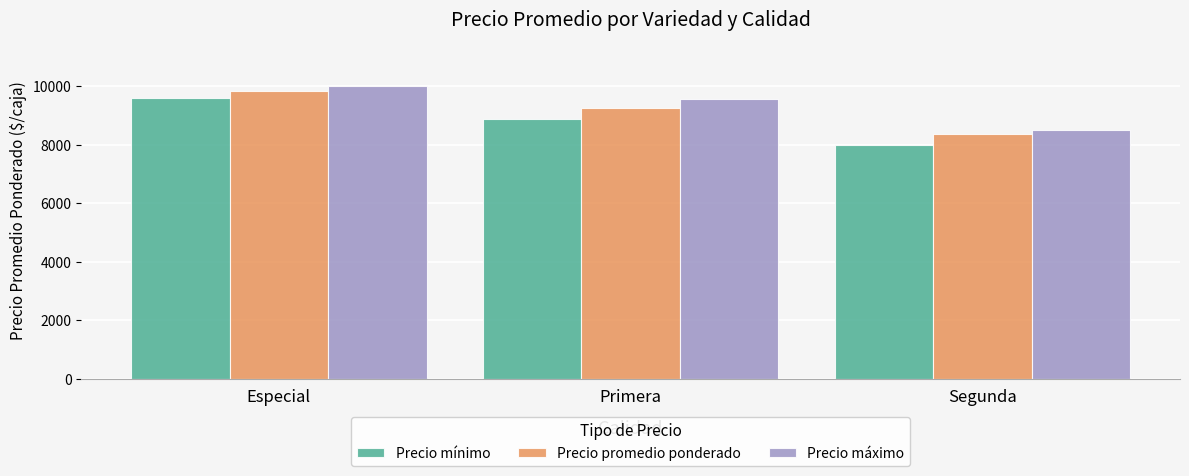

What is the highest value of the Precio promedio ponderado series?

9817